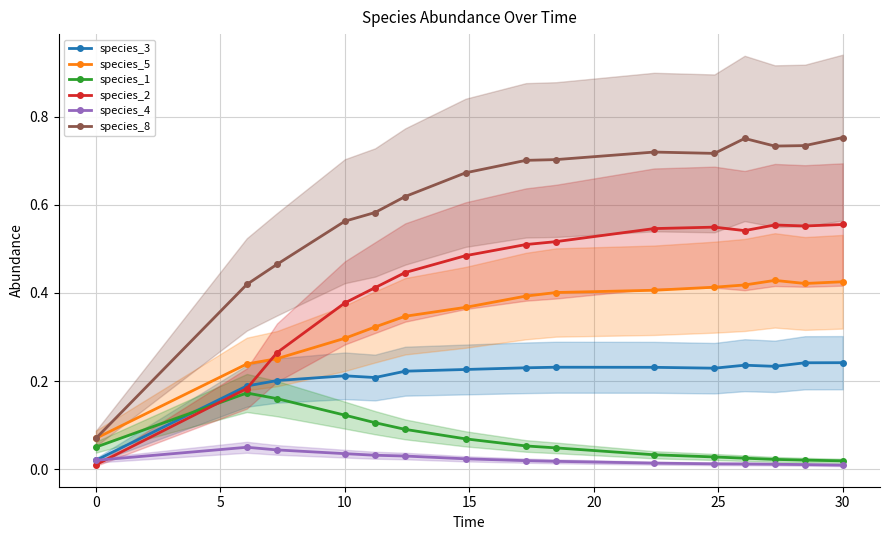

Reading left to right, list all the values displayed in this chart.

species_3: 0.0	0.2	0.2	0.2	0.2	0.2	0.2	0.2	0.2	0.2	0.2	0.2	0.2	0.2	0.2
species_5: 0.1	0.2	0.3	0.3	0.3	0.3	0.4	0.4	0.4	0.4	0.4	0.4	0.4	0.4	0.4
species_1: 0.1	0.2	0.2	0.1	0.1	0.1	0.1	0.1	0.0	0.0	0.0	0.0	0.0	0.0	0.0
species_2: 0.0	0.2	0.3	0.4	0.4	0.4	0.5	0.5	0.5	0.5	0.5	0.5	0.6	0.6	0.6
species_4: 0.0	0.0	0.0	0.0	0.0	0.0	0.0	0.0	0.0	0.0	0.0	0.0	0.0	0.0	0.0
species_8: 0.1	0.4	0.5	0.6	0.6	0.6	0.7	0.7	0.7	0.7	0.7	0.8	0.7	0.7	0.8